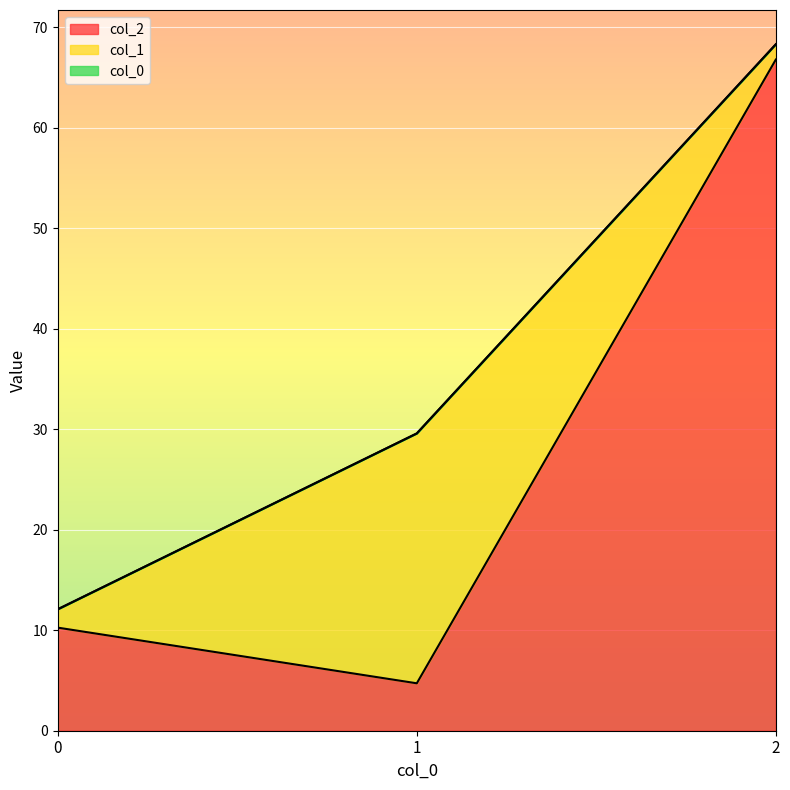

List the series in order of their overall mean, lowest first.

col_0, col_1, col_2